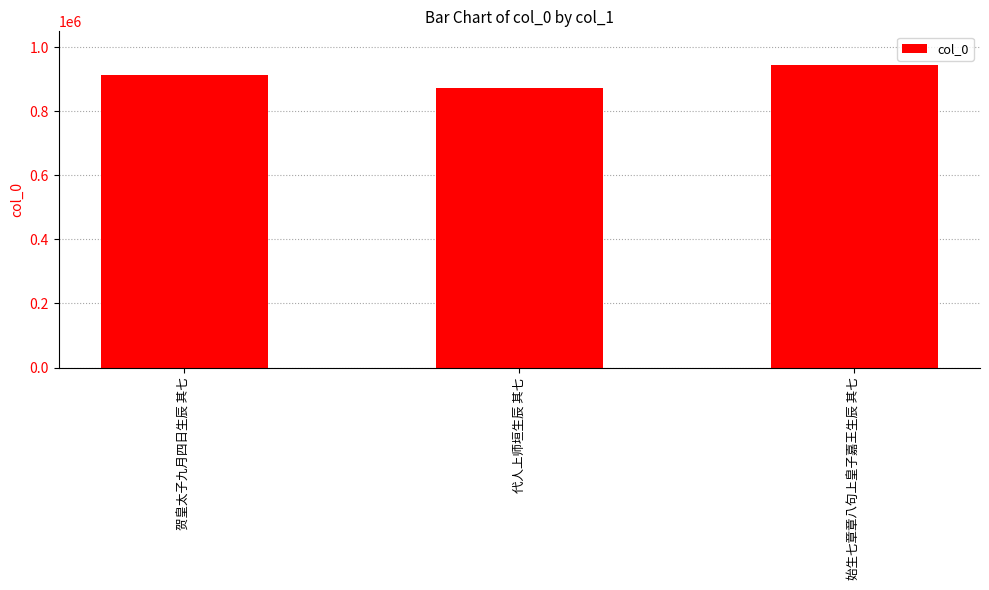

True or false: the data shows 1242028 at 代人上师垣生辰 其七.

False